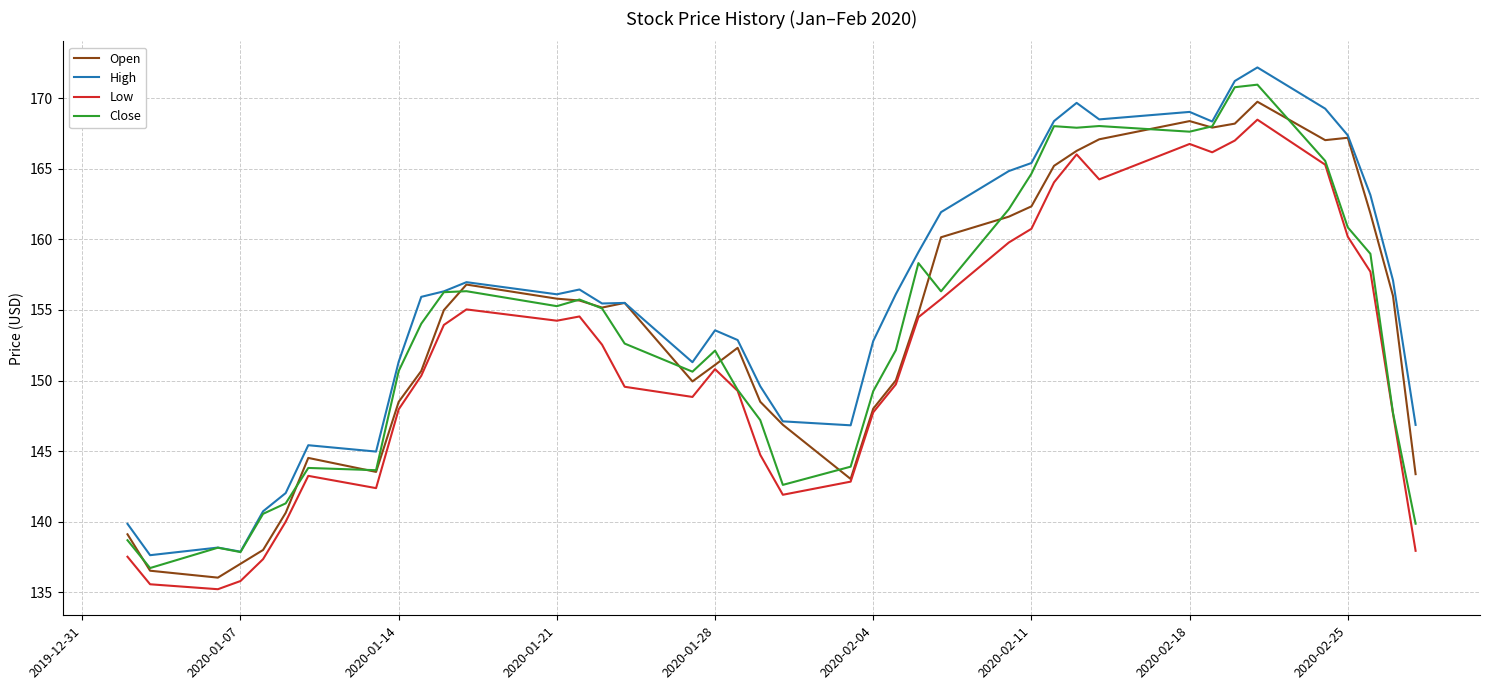

True or false: Low and High cross at least once.

False